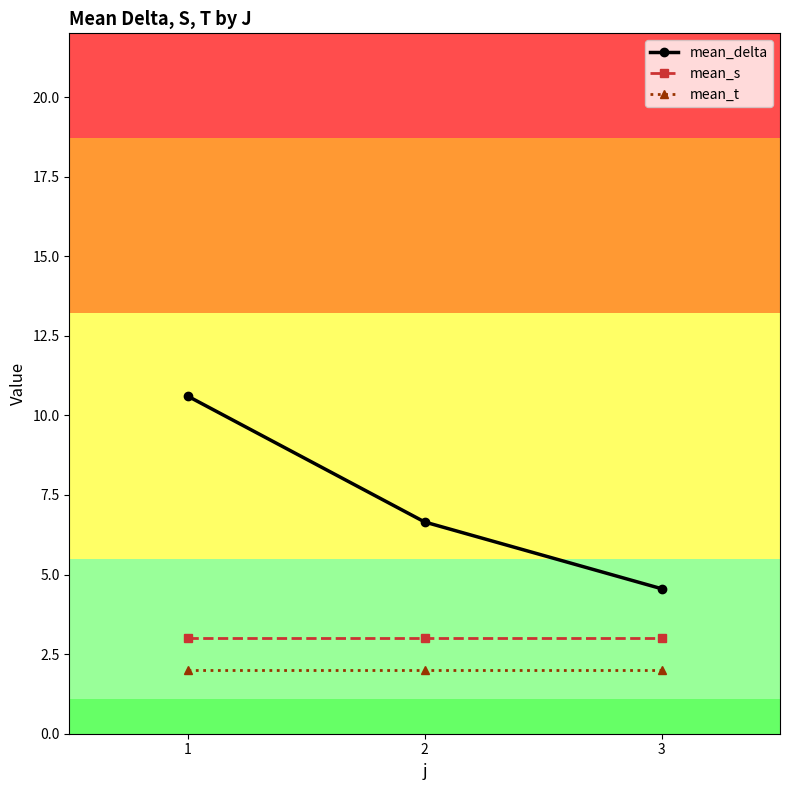

Reading left to right, transcribe all the data shown in this chart.

mean_delta: 10.6	6.7	4.6
mean_s: 3.0	3.0	3.0
mean_t: 2.0	2.0	2.0